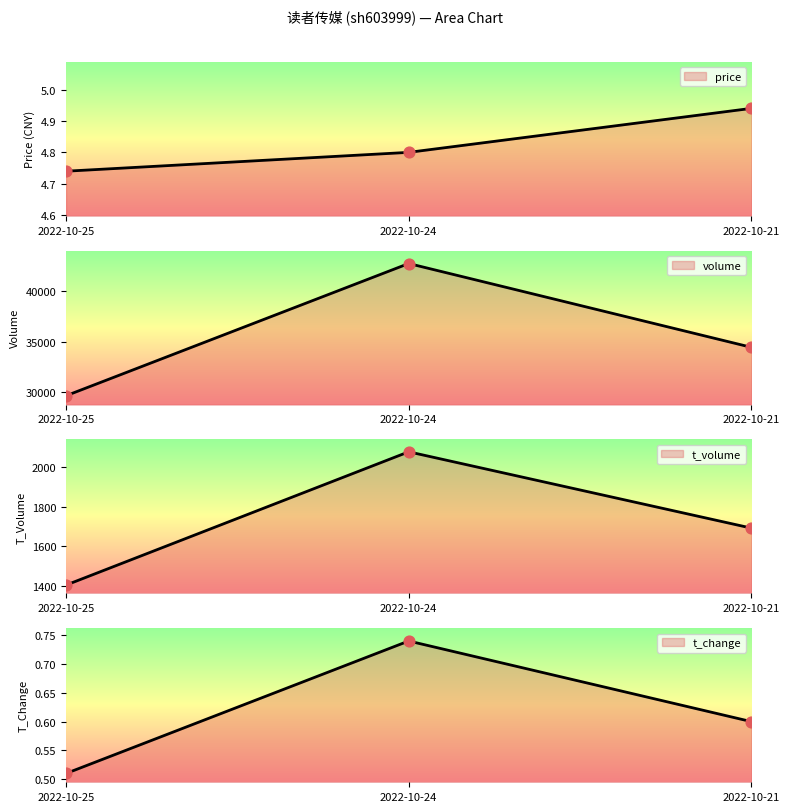

What are all the series names shown in the legend?

price, volume, t_volume, t_change